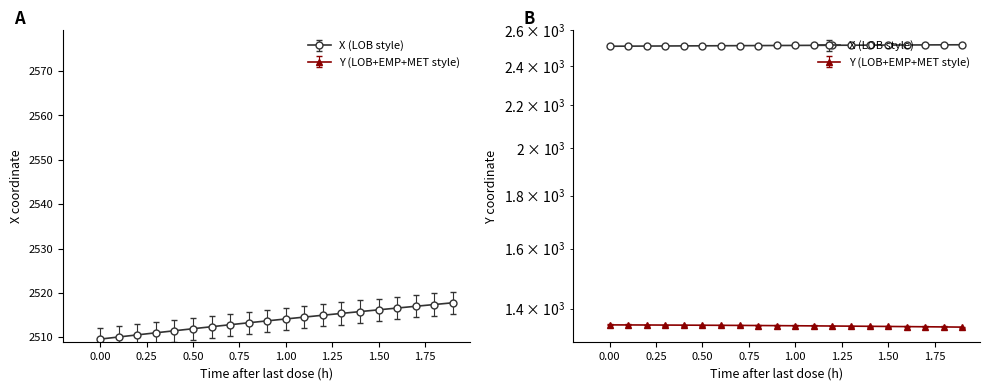

How many series are shown in this chart?

2